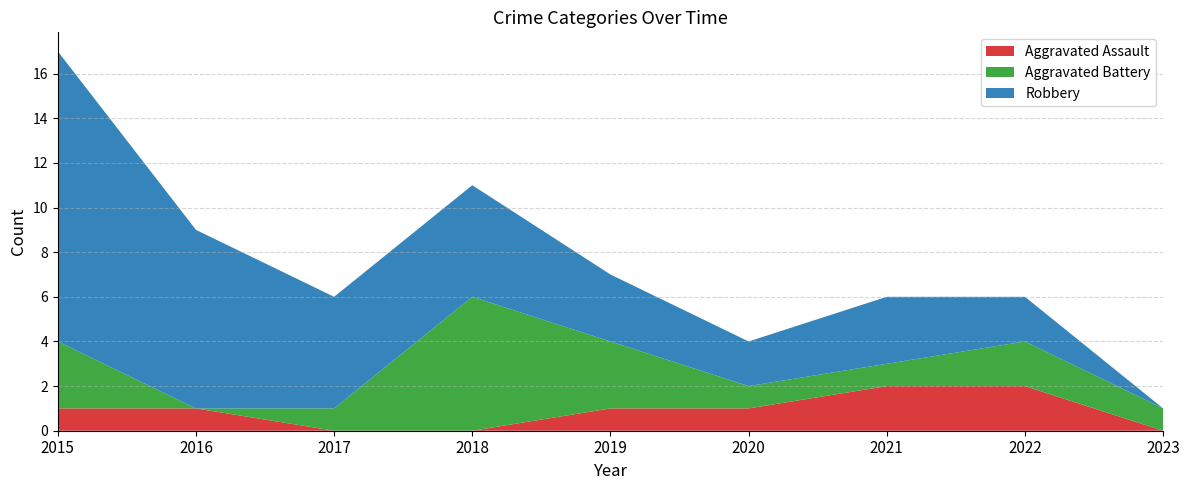

Reading left to right, list all the values displayed in this chart.

Aggravated Assault: 2015=1	2016=1	2017=0	2018=0	2019=1	2020=1	2021=2	2022=2	2023=0
Aggravated Battery: 2015=3	2016=0	2017=1	2018=6	2019=3	2020=1	2021=1	2022=2	2023=1
Robbery: 2015=13	2016=8	2017=5	2018=5	2019=3	2020=2	2021=3	2022=2	2023=0